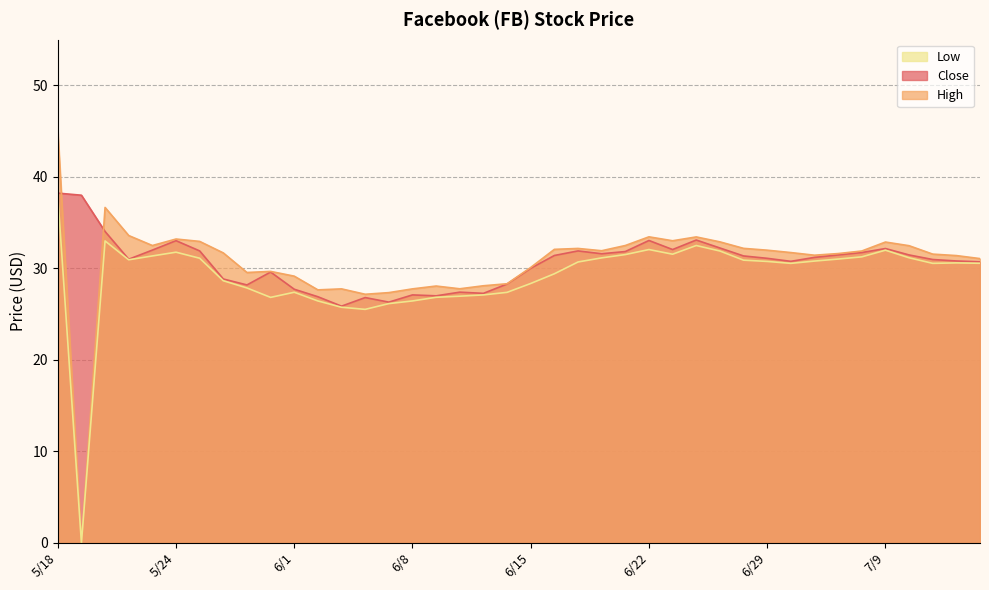

Which series changed the most between 6/29 and 7/9?

Low